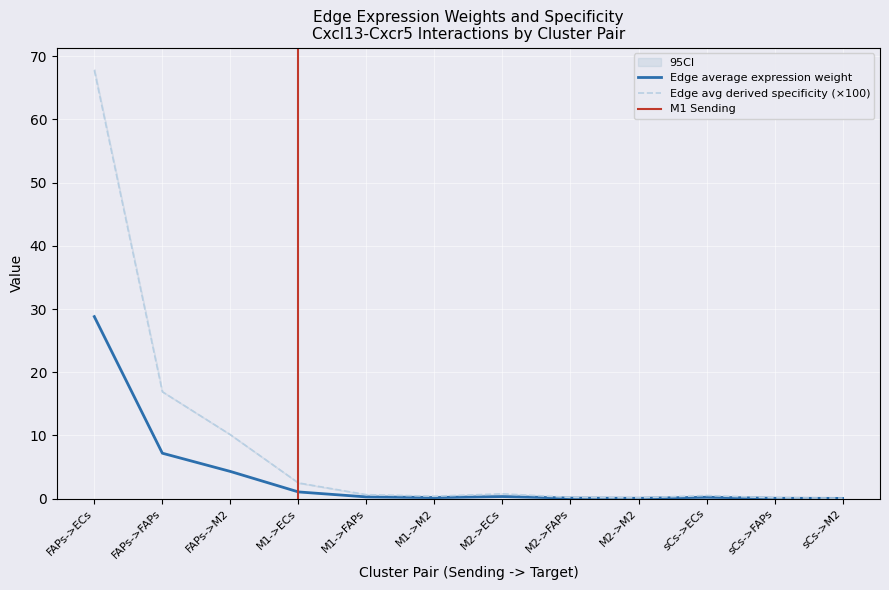

Is it true that Edge total expression weight equals 17.1 at FAPs->M2?

False